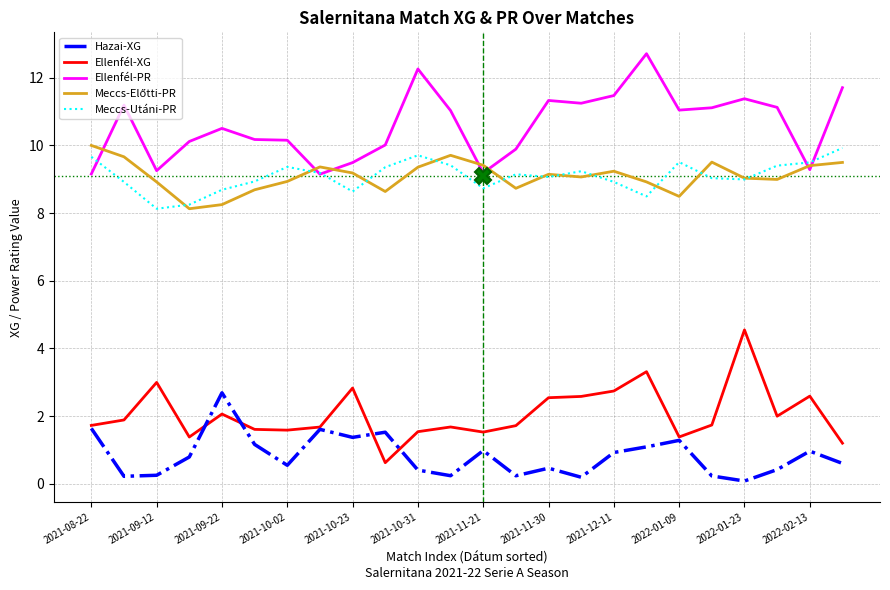

True or false: Hazai-XG and Ellenfél-PR cross at least once.

False